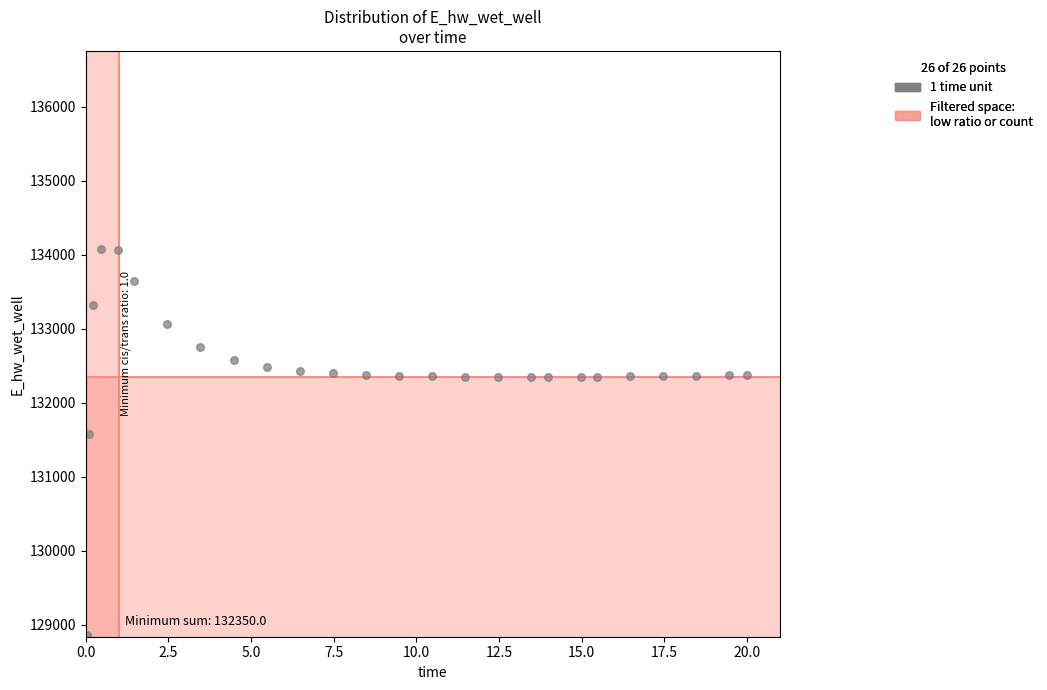

What Y value in the scatter plot is closest to 131467?

131579.0